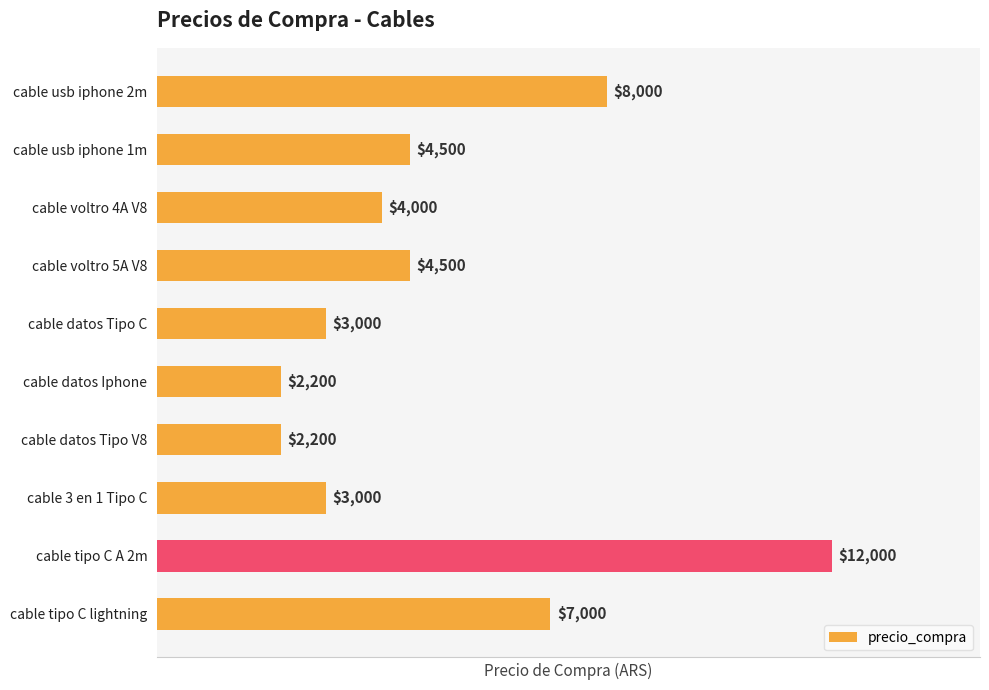

What is the maximum value shown in the chart?

12000